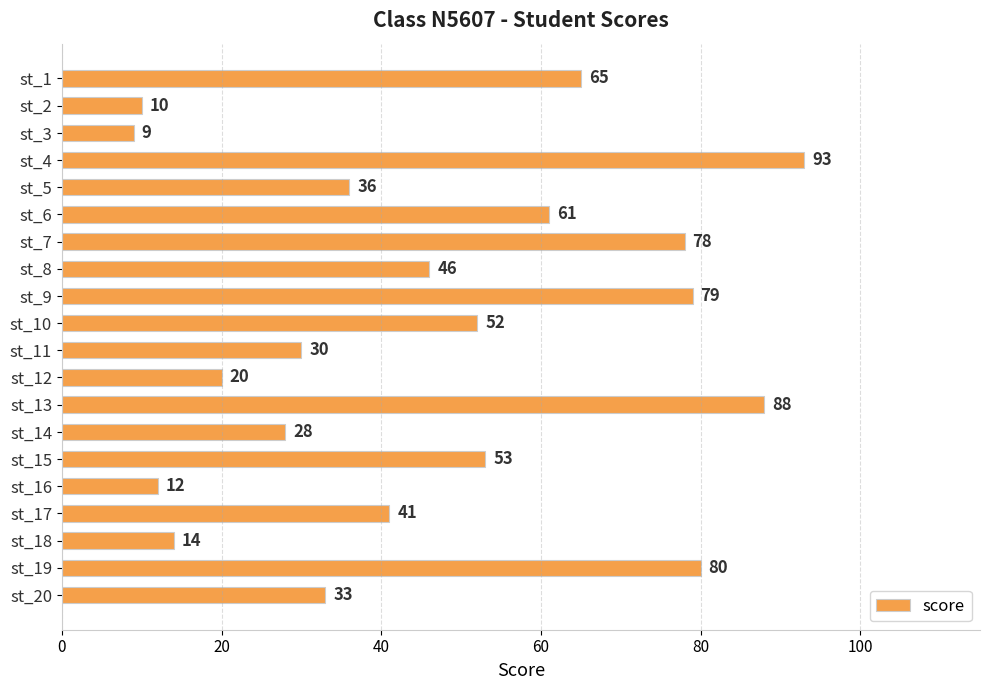

Are the bars horizontal?

Yes